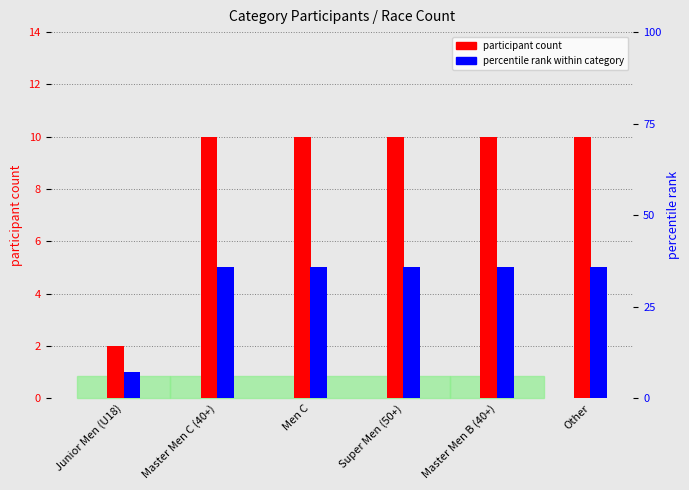

Which label corresponds to the smallest value in the chart?

Junior Men (U18)